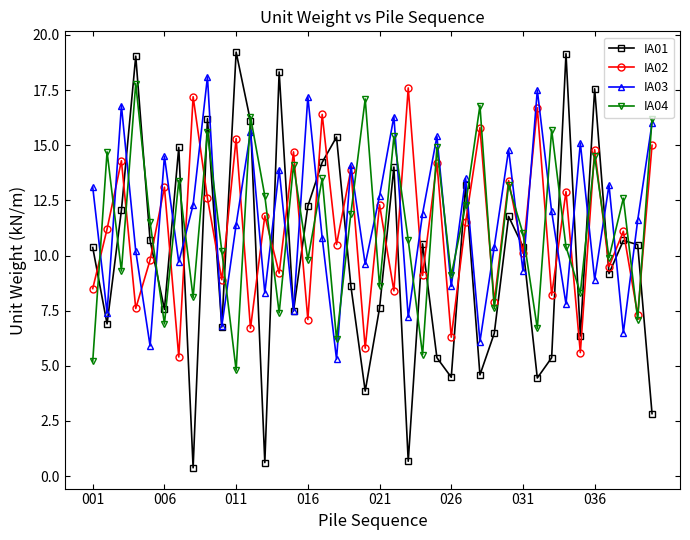

What is the lowest value of the IA03 series?

5.3